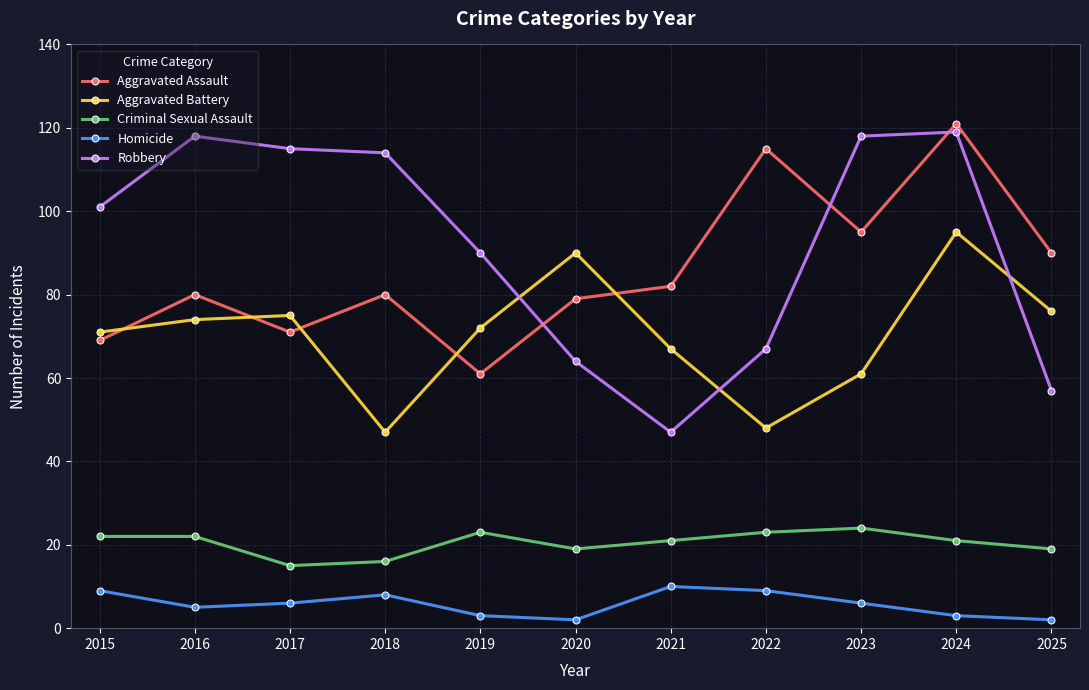

What is the maximum value shown in the chart?

121